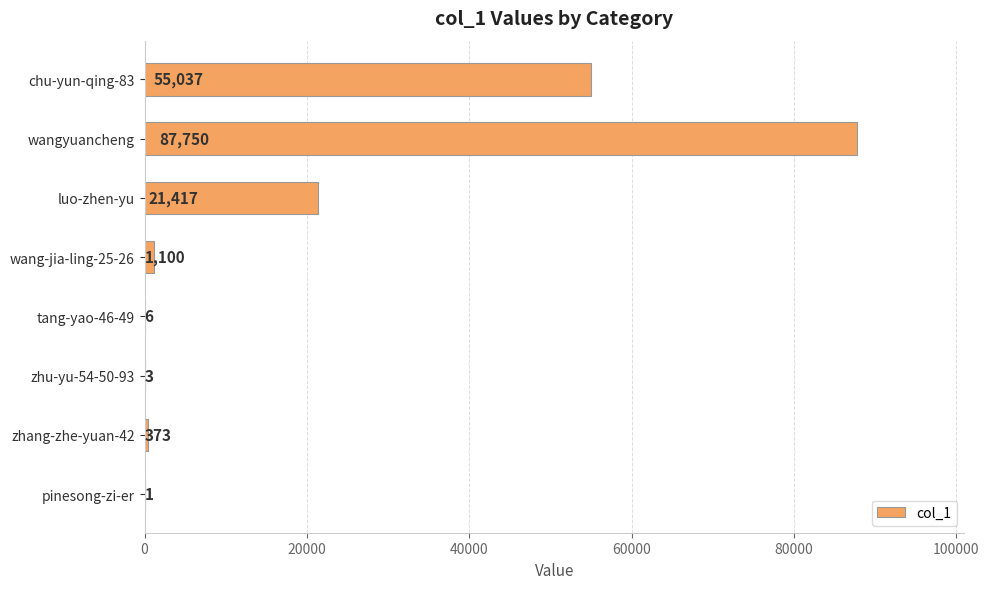

What is the sum of all values?

165687